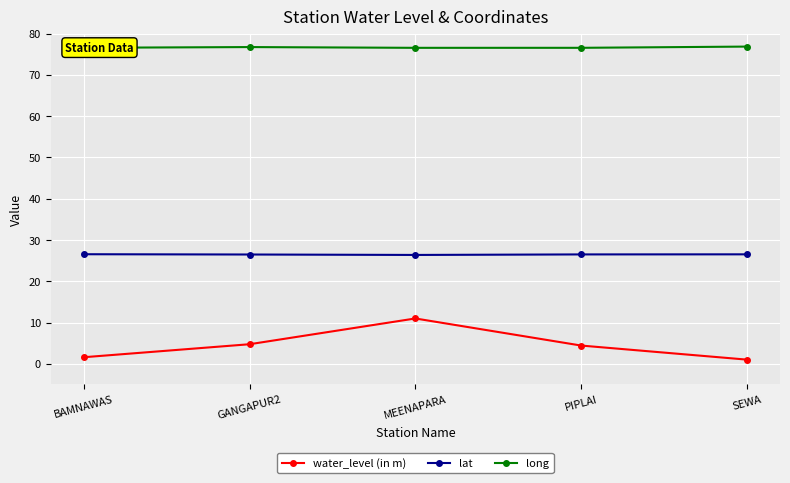

What is the label of the 3rd point from the left?

MEENAPARA